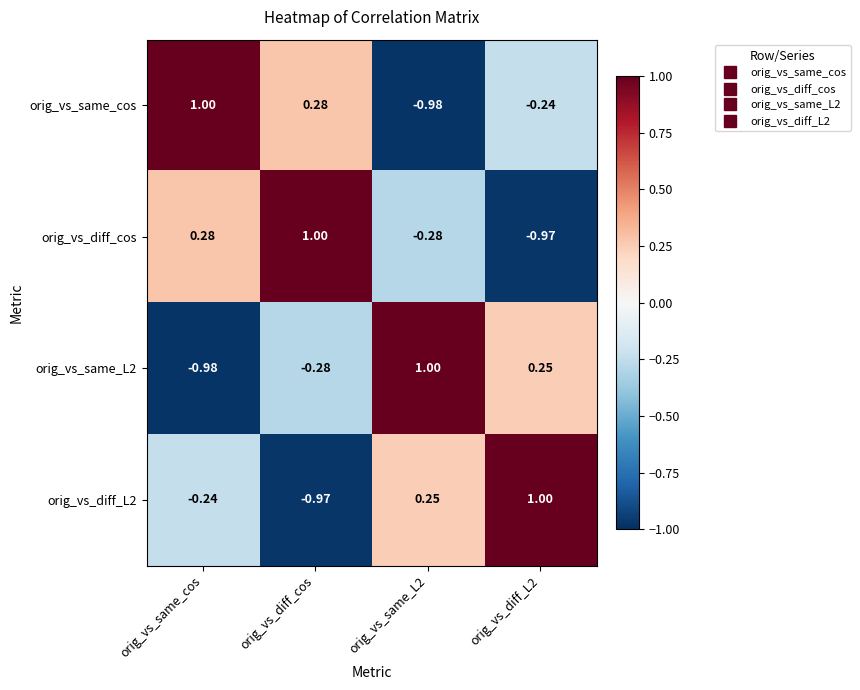

What is the maximum value shown in the chart?

1.0